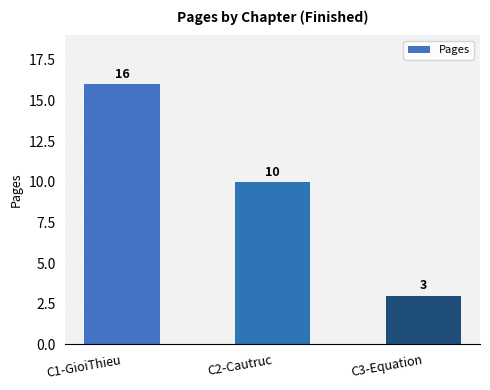

Count the number of categories in the chart.

3